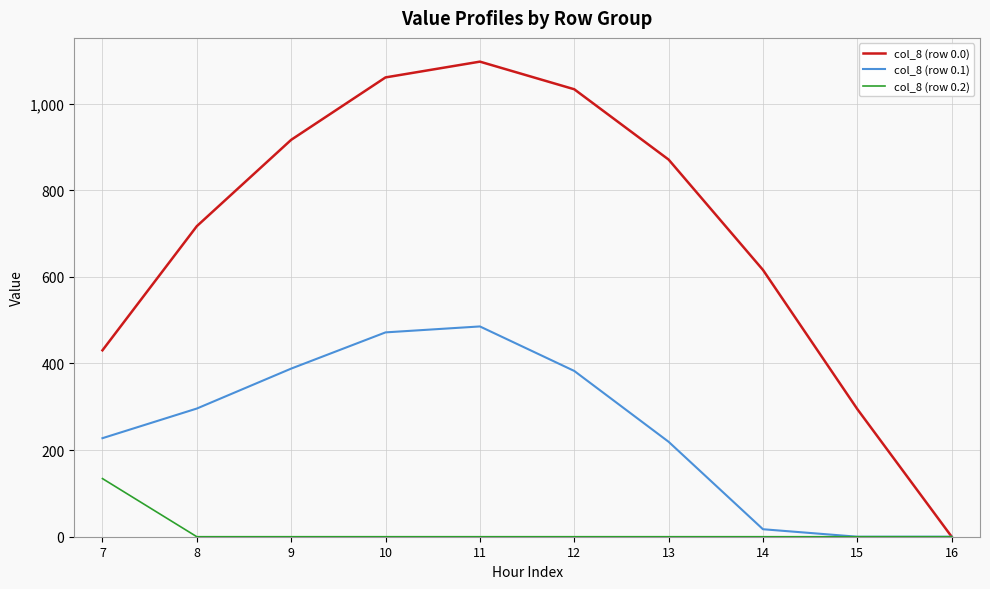

How many series are shown in this chart?

3